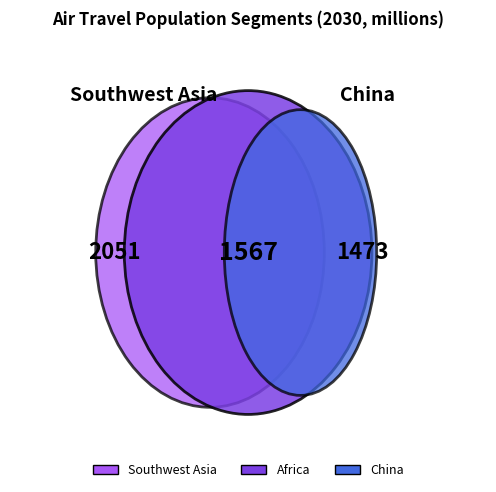

What is the largest slice in the pie chart?

Southwest Asia